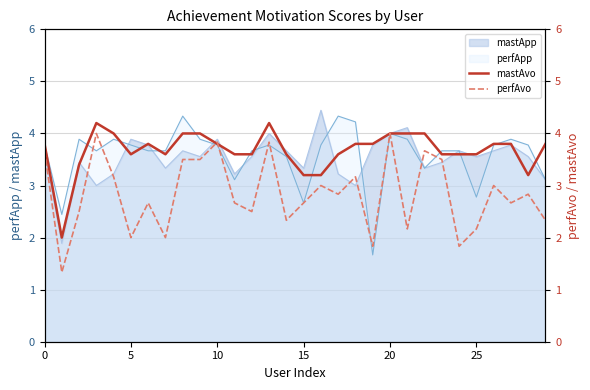

What is the difference between the second highest and minimum values in the perfAvo series?

2.7